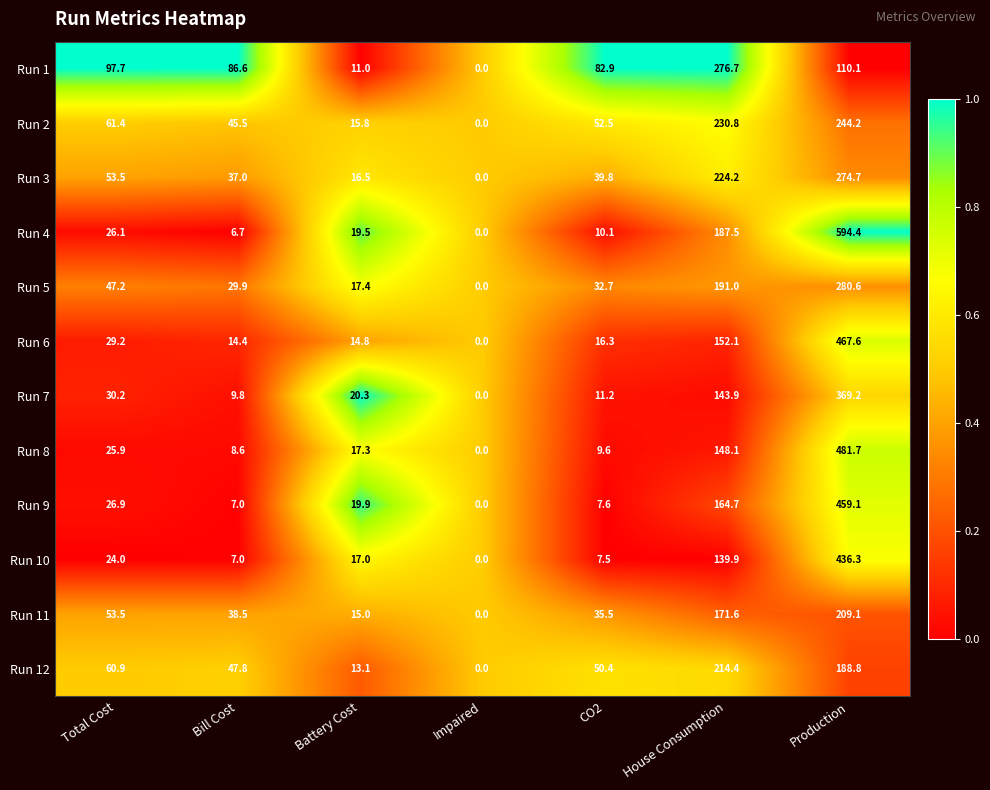

What is the greatest value displayed?

594.4